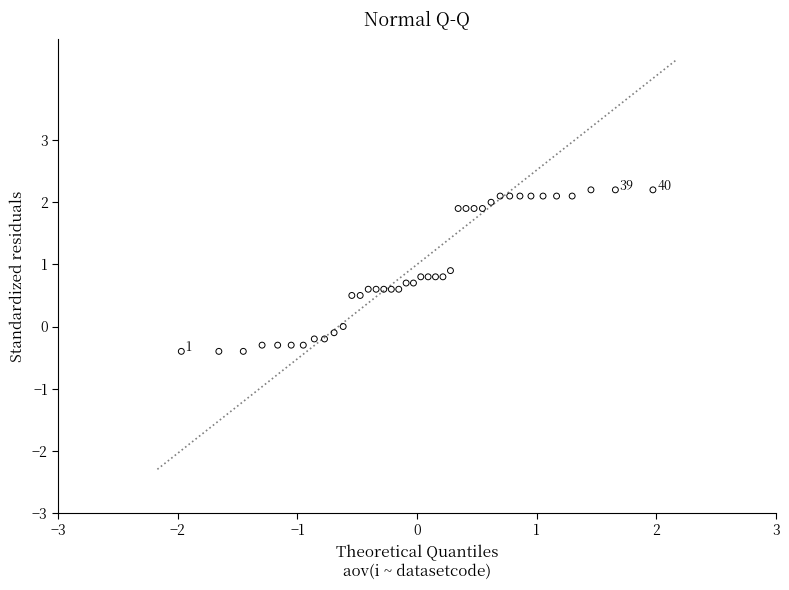

What is the range of Y values (max minus min)?

2.6